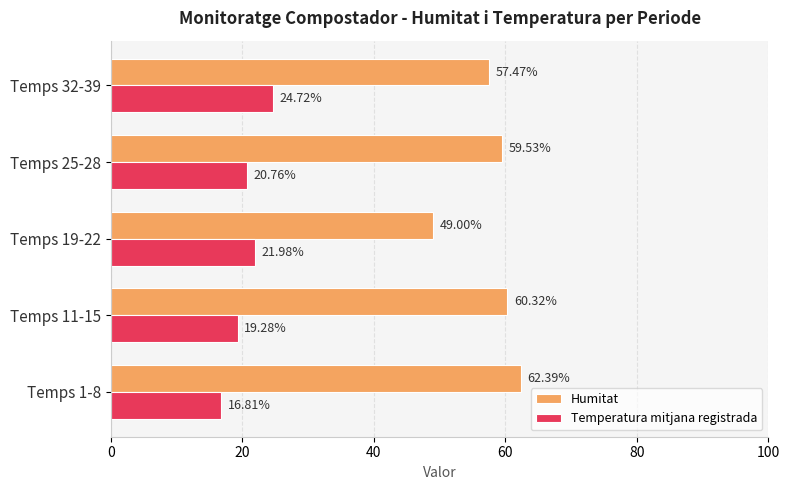

List the series in order of their peak value, highest first.

Humitat, Temperatura mitjana registrada